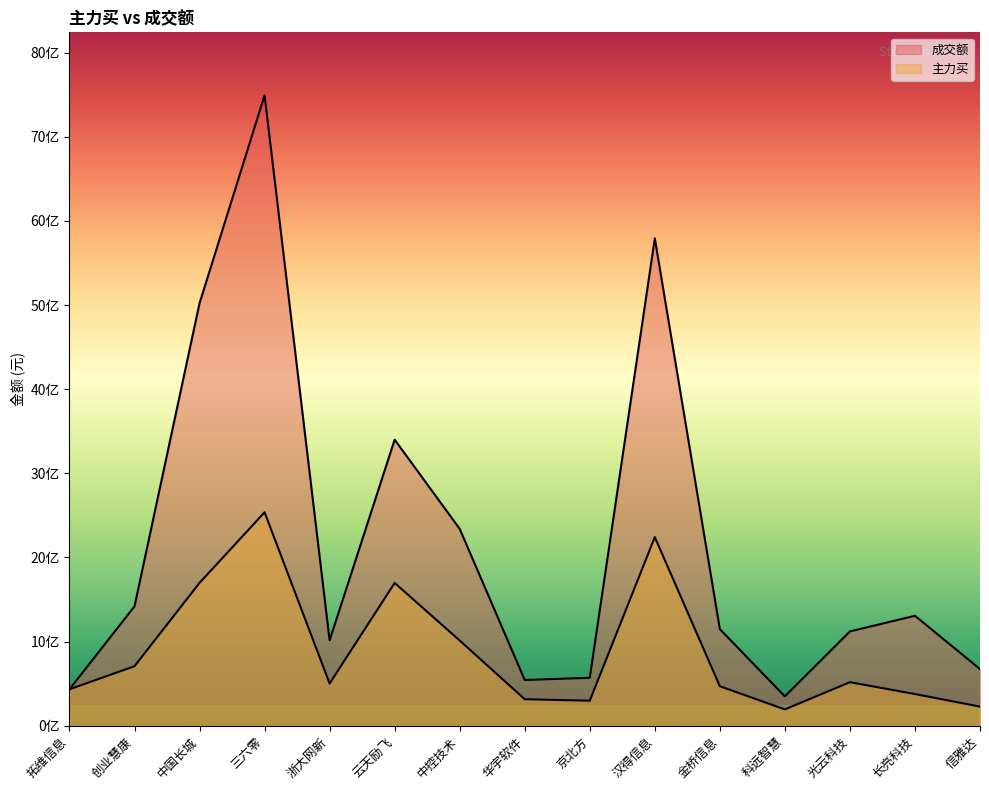

True or false: 成交额 and 主力买 intersect in this chart.

False